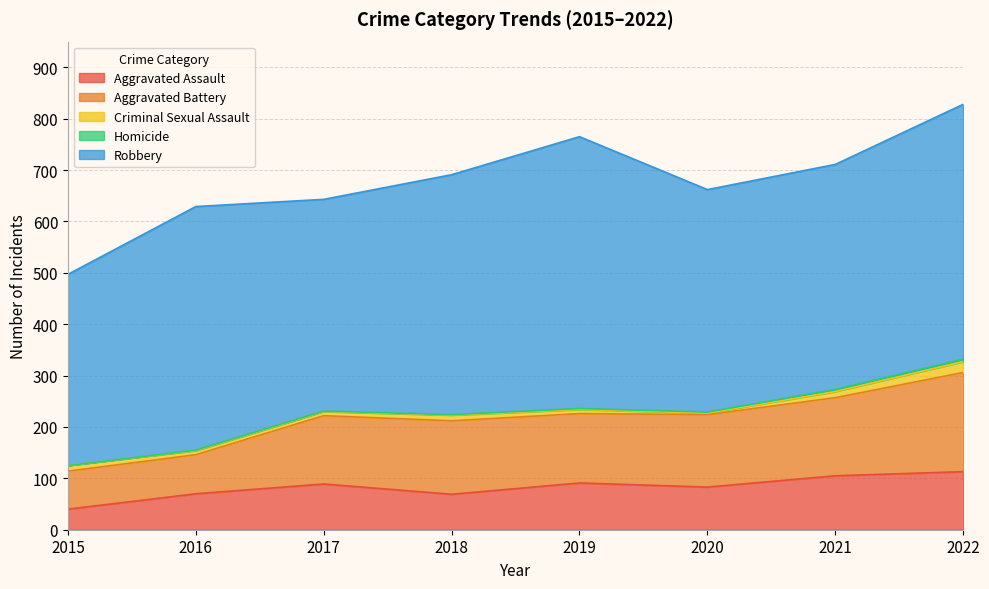

Where does the Aggravated Assault series first go above 89?

2019